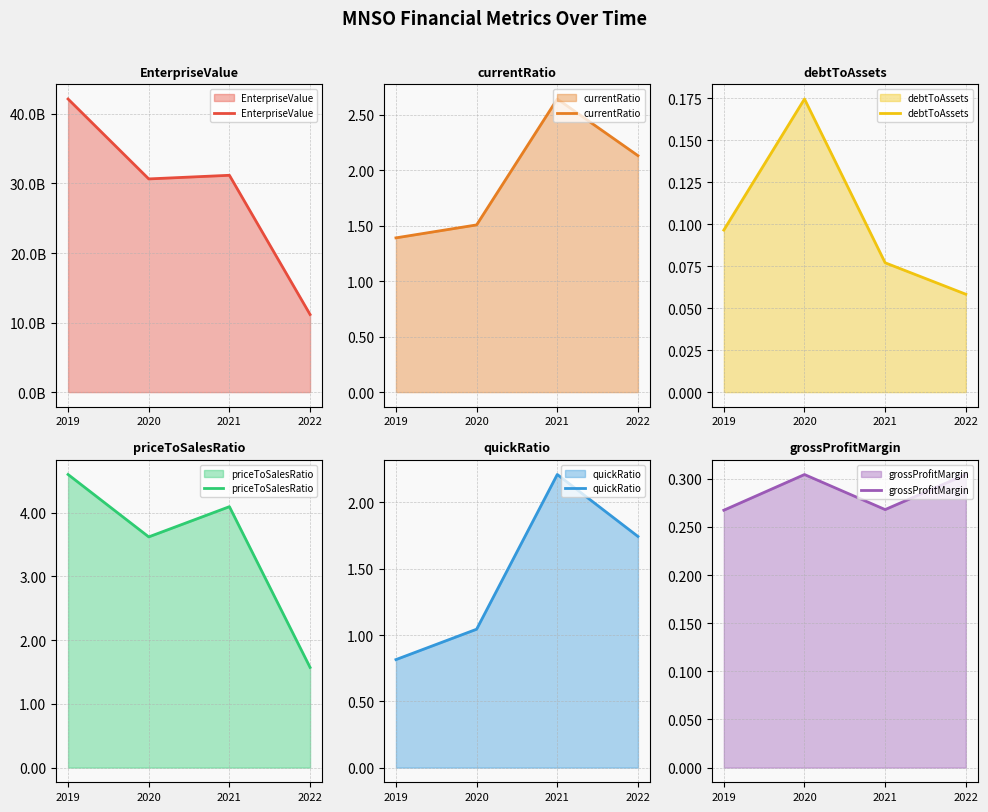

What is the value of the EnterpriseValue point at the 2nd from the left?

30654738872.1